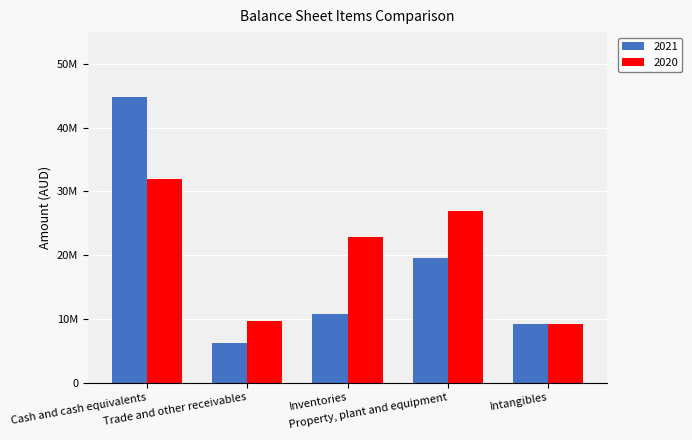

At which label does 2020 first exceed 22912737?

Cash and cash equivalents